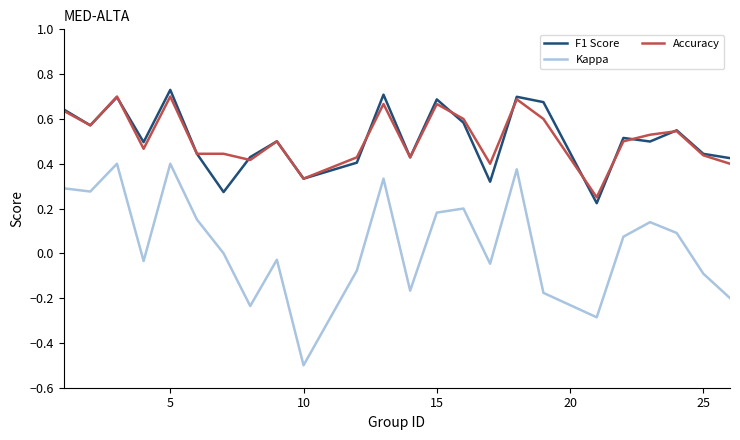

How many interior local peaks does the Kappa series have?

7